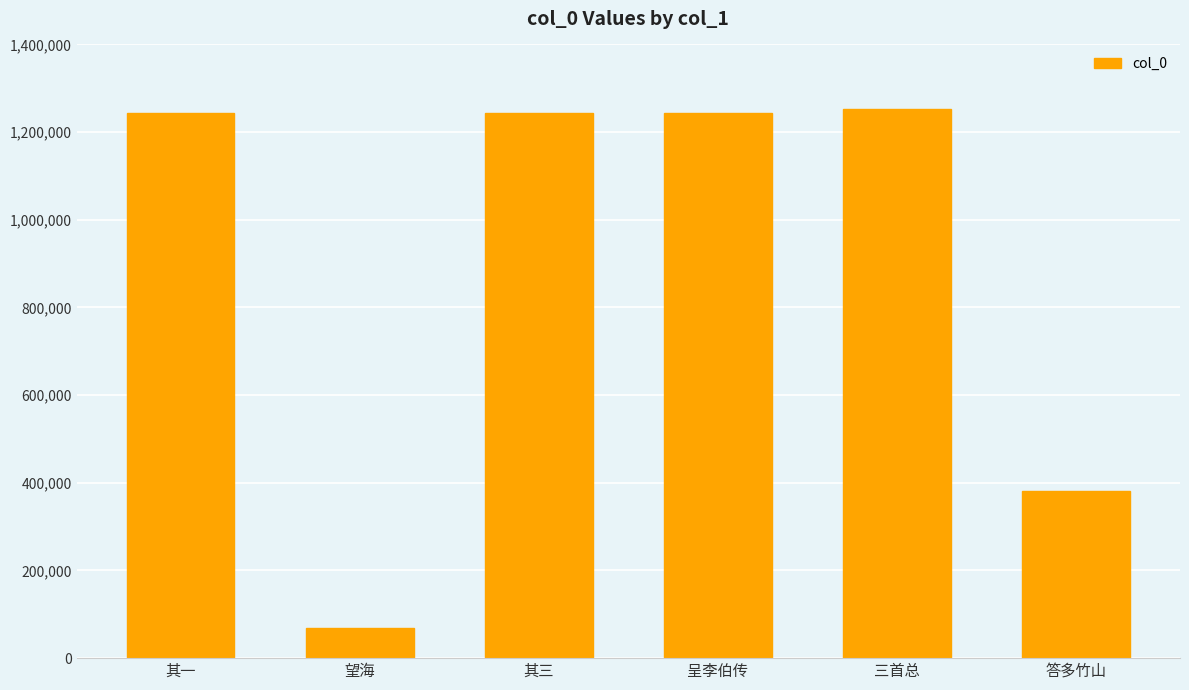

At which label is the value closest to 660197?

答多竹山